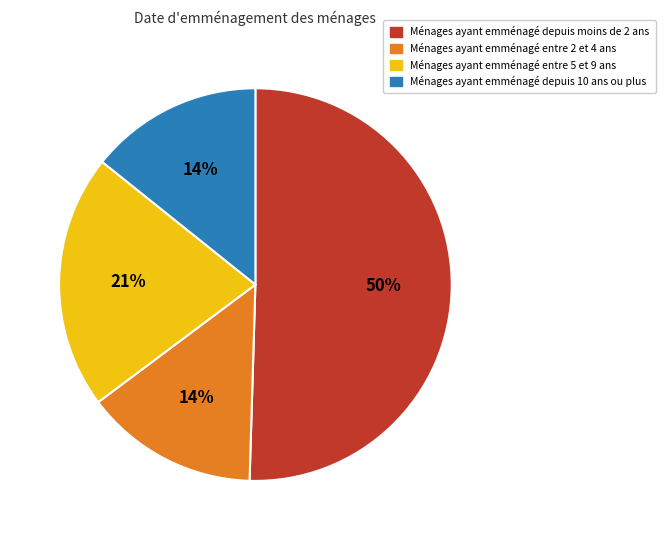

Between Ménages ayant emménagé entre 5 et 9 ans and Ménages ayant emménagé depuis moins de 2 ans, which is larger?

Ménages ayant emménagé depuis moins de 2 ans